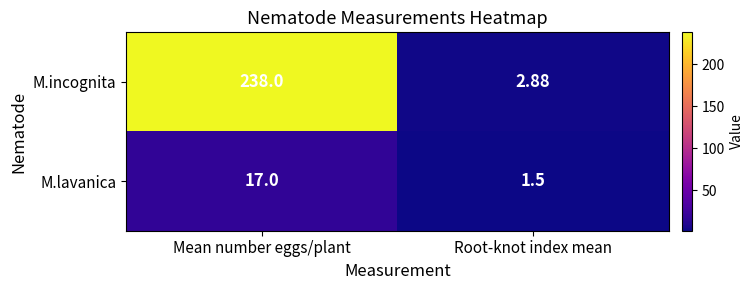

Is the value of M.lavanica at Root-knot index mean greater than the value of M.incognita at Root-knot index mean?

No